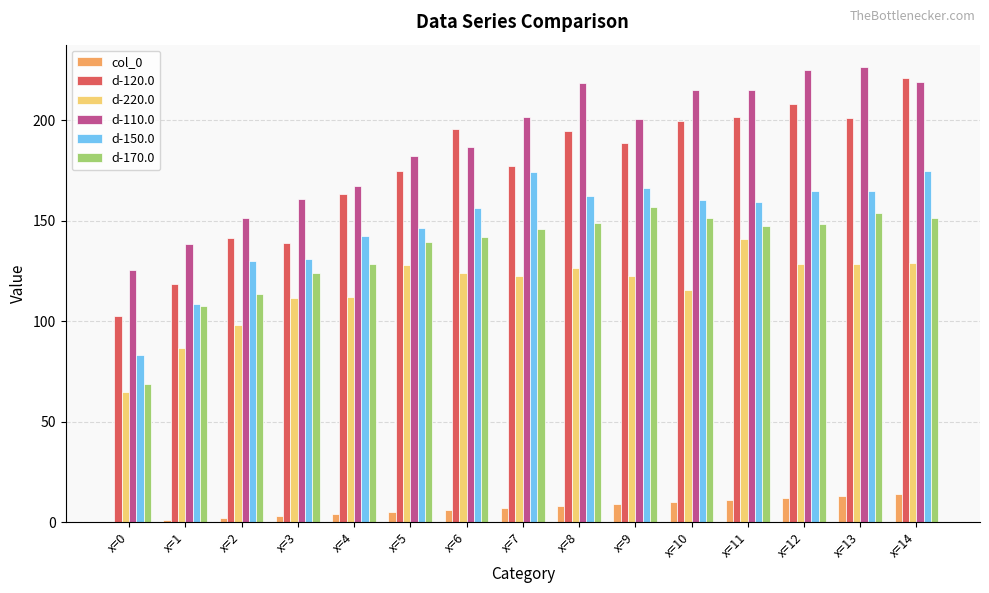

Between x=1 and x=13, which series saw the biggest shift?

d-110.0